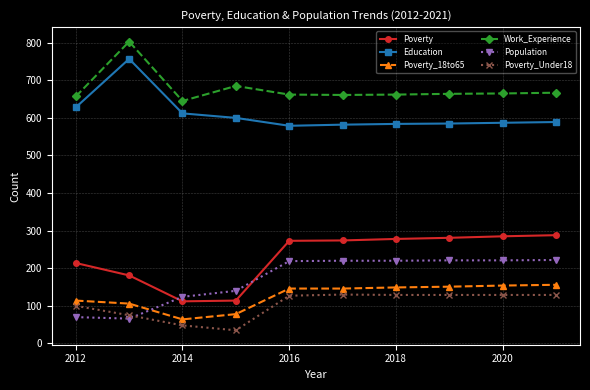

How many distinct data groups are displayed?

6